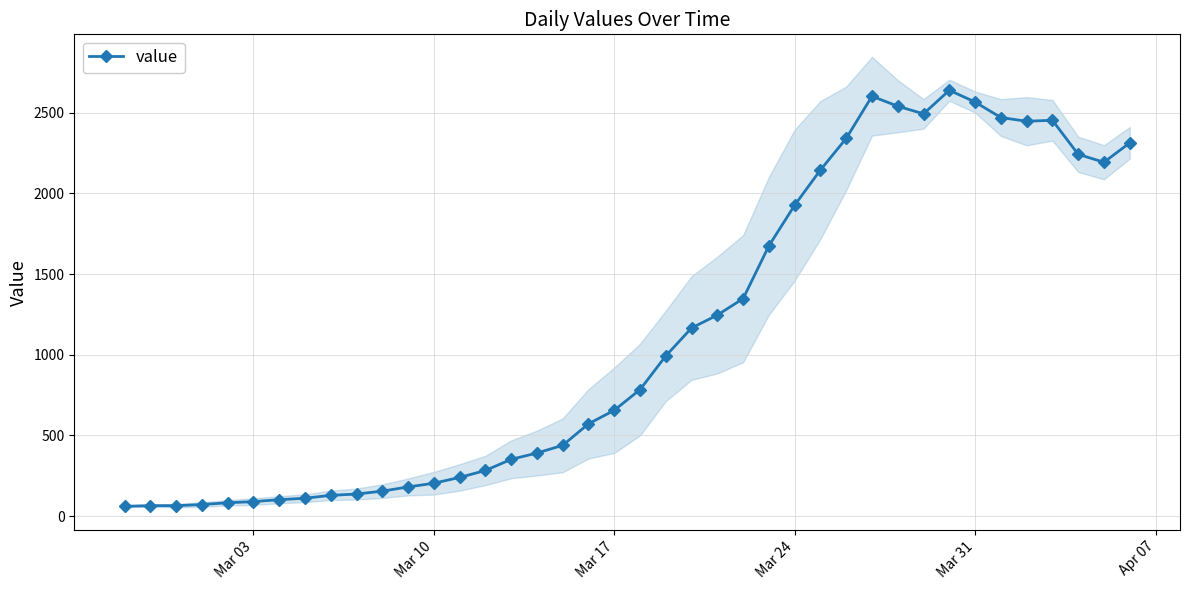

How many series are shown in this chart?

1